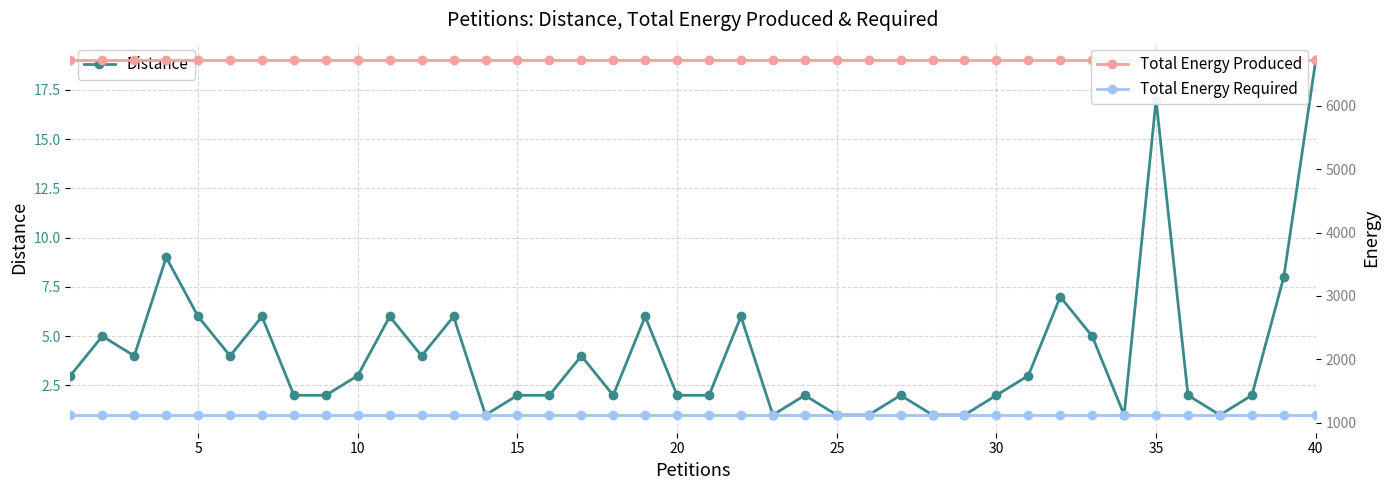

Which category has the highest value in the Distance series?

40